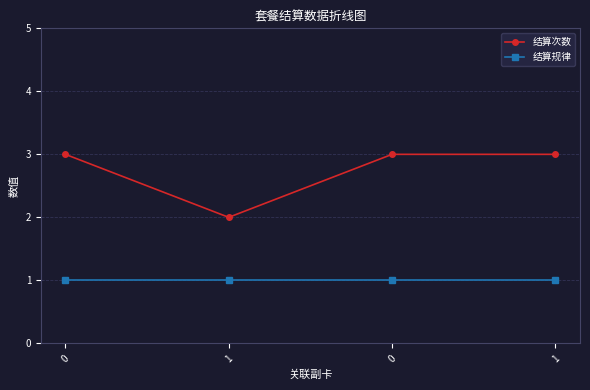

True or false: 结算次数 and 结算规律 intersect in this chart.

False